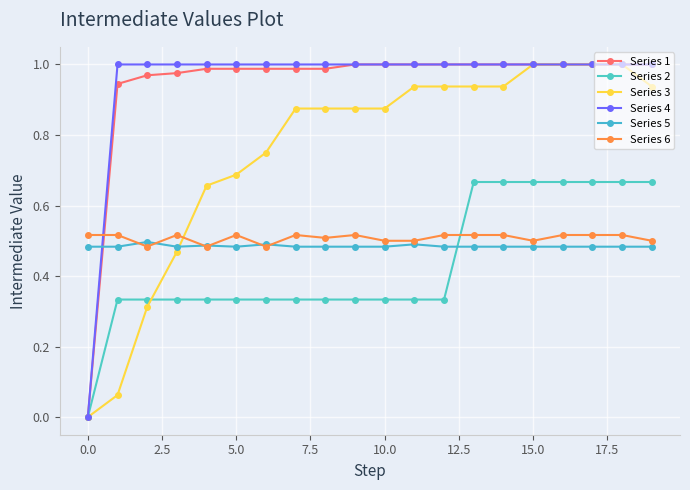

What is the highest value of the Series 2 series?

0.7